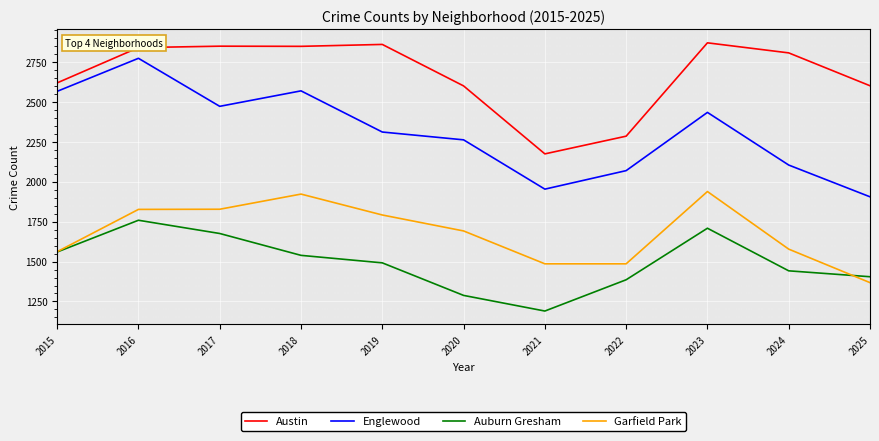

List the series in order of their peak value, highest first.

Austin, Englewood, Garfield Park, Auburn Gresham